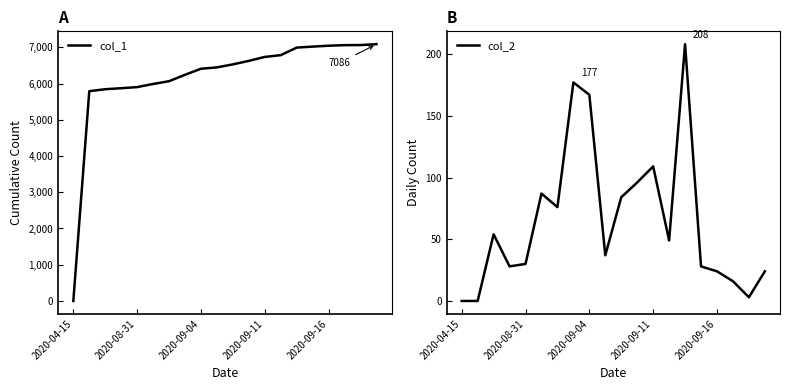

What is the value of the col_2 point at the 14th from the left?

49